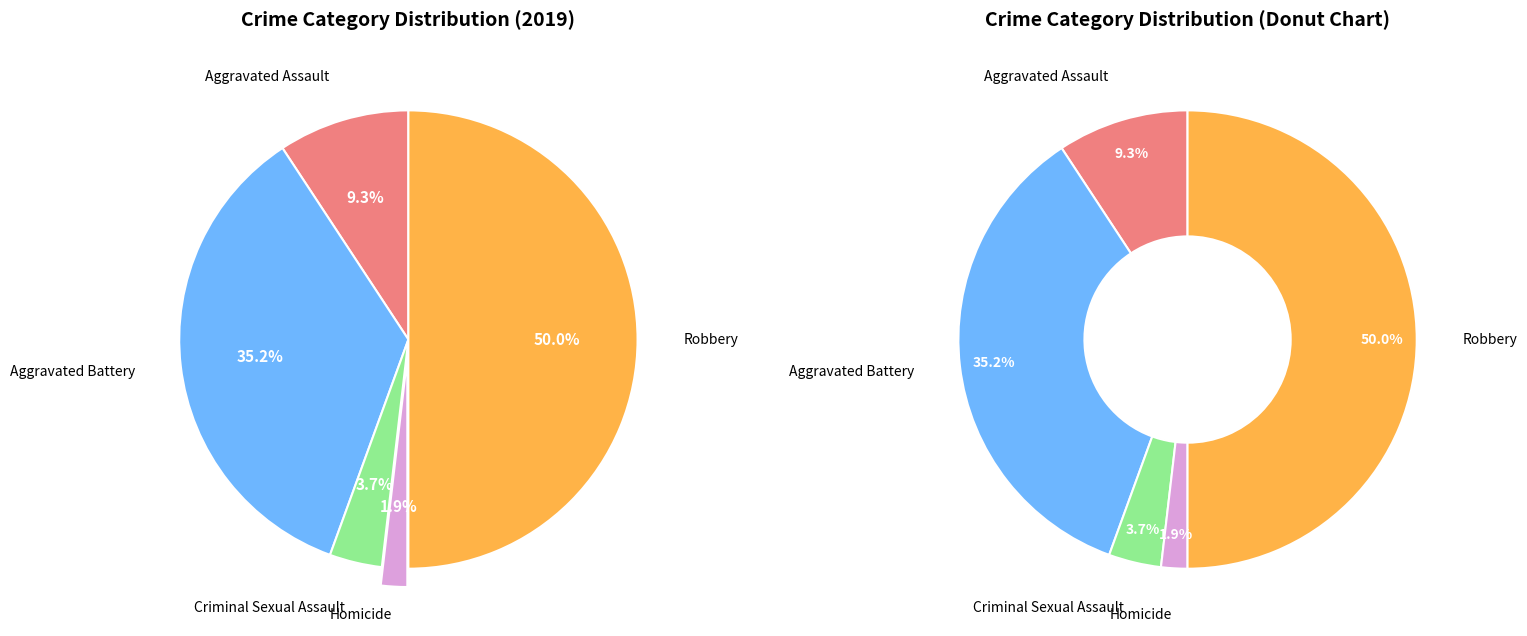

Which category has the smallest portion of the pie?

Homicide